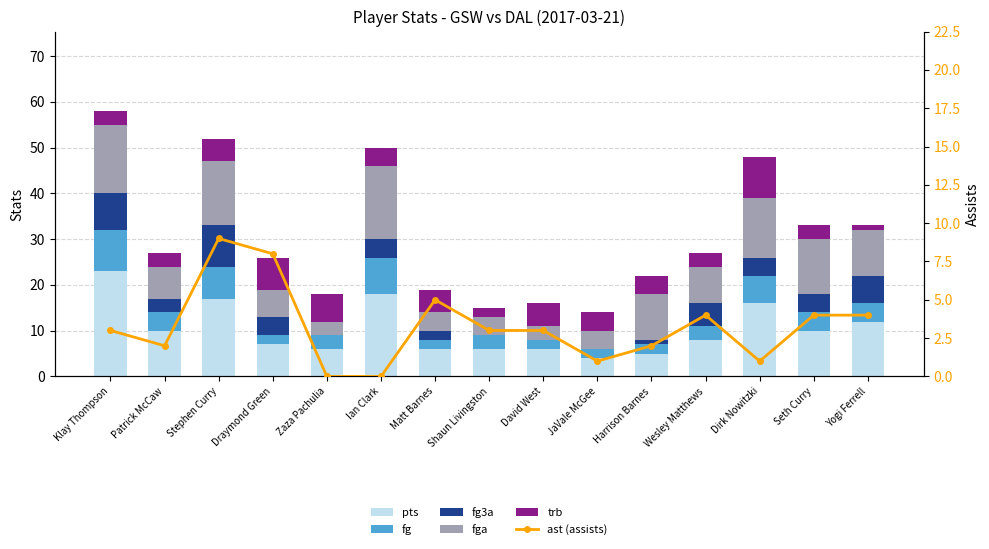

What are all the series names shown in the legend?

pts, fg, fg3a, fga, trb, ast (assists)